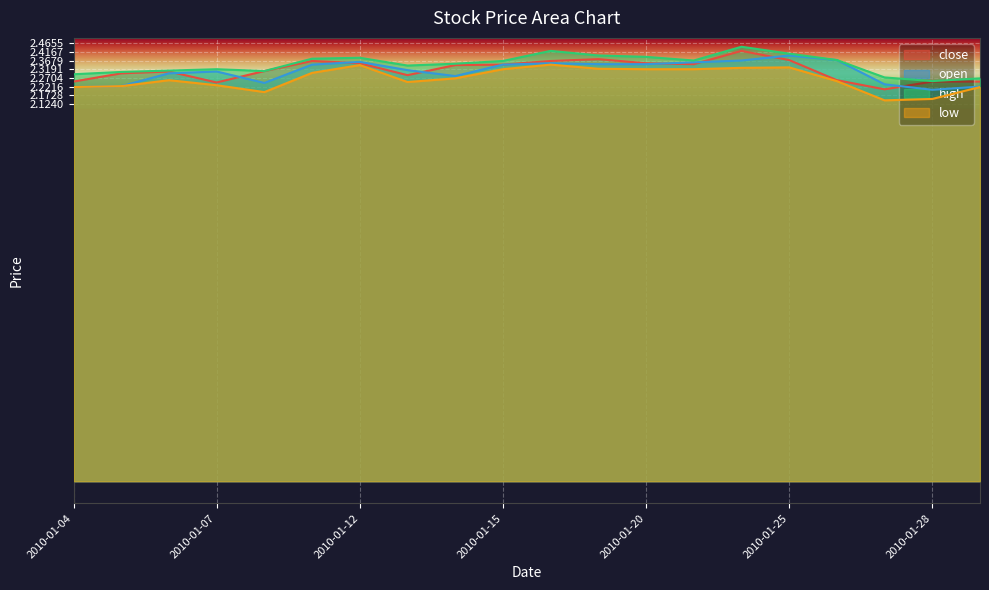

How many interior local peaks does the close series have?

4